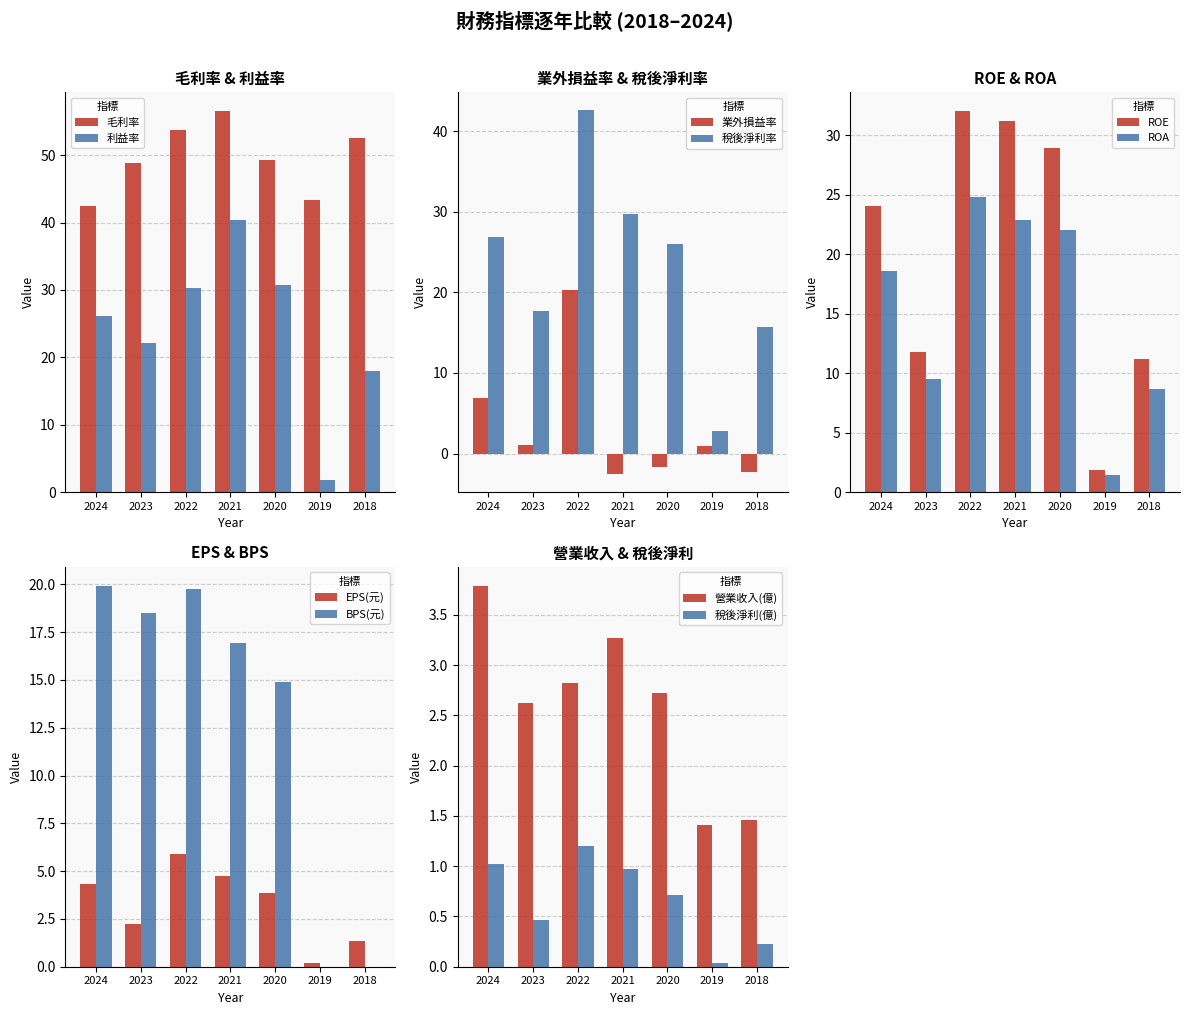

What is the difference between the second highest and second lowest values in the ROE series?

20.0